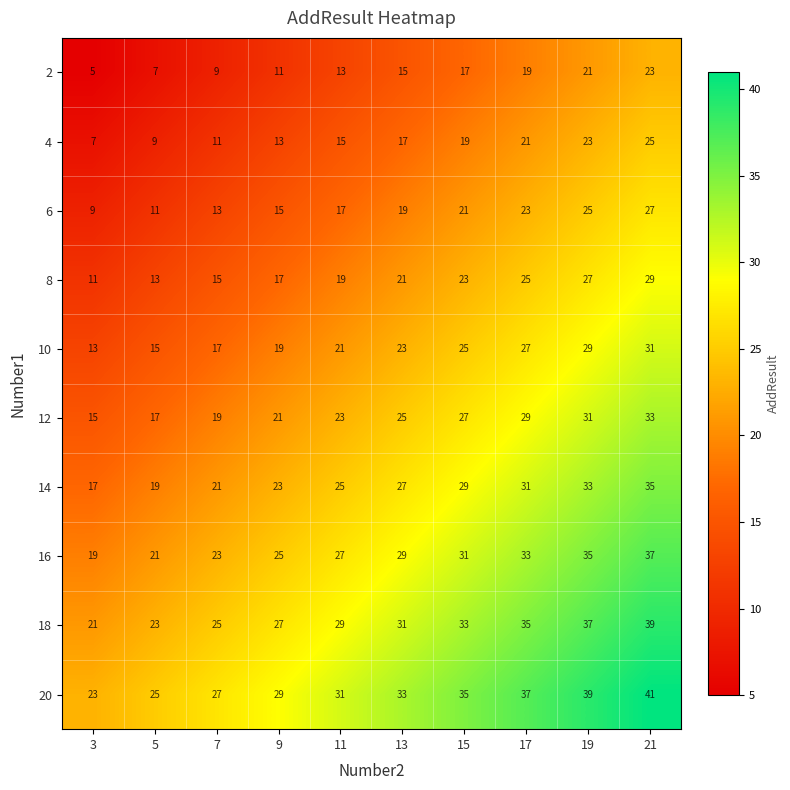

Rank the series by their maximum value, from highest to lowest.

20, 18, 16, 14, 12, 10, 8, 6, 4, 2